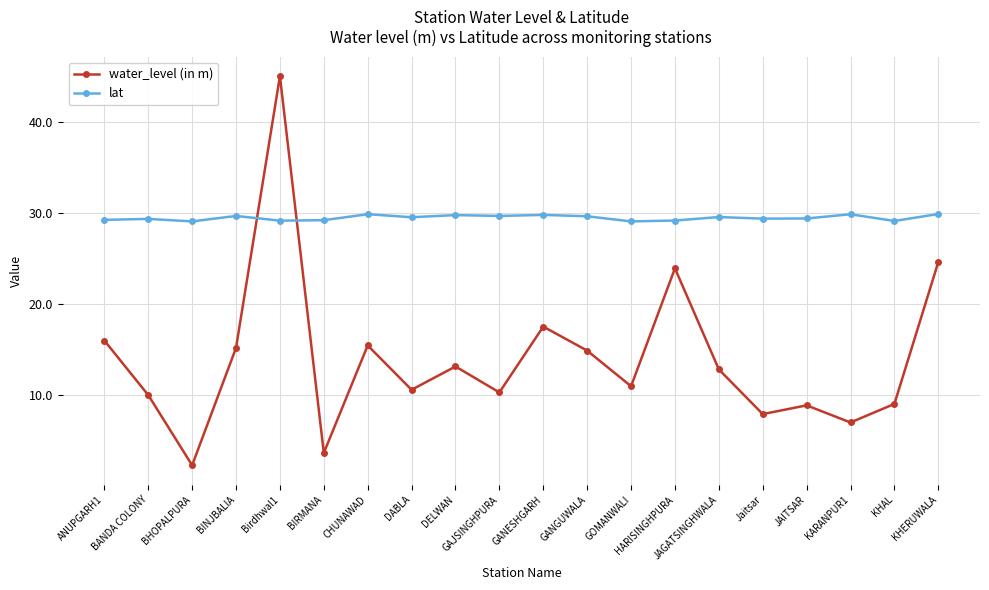

What is the value of the water_level (in m) point at the 12th from the left?

14.8